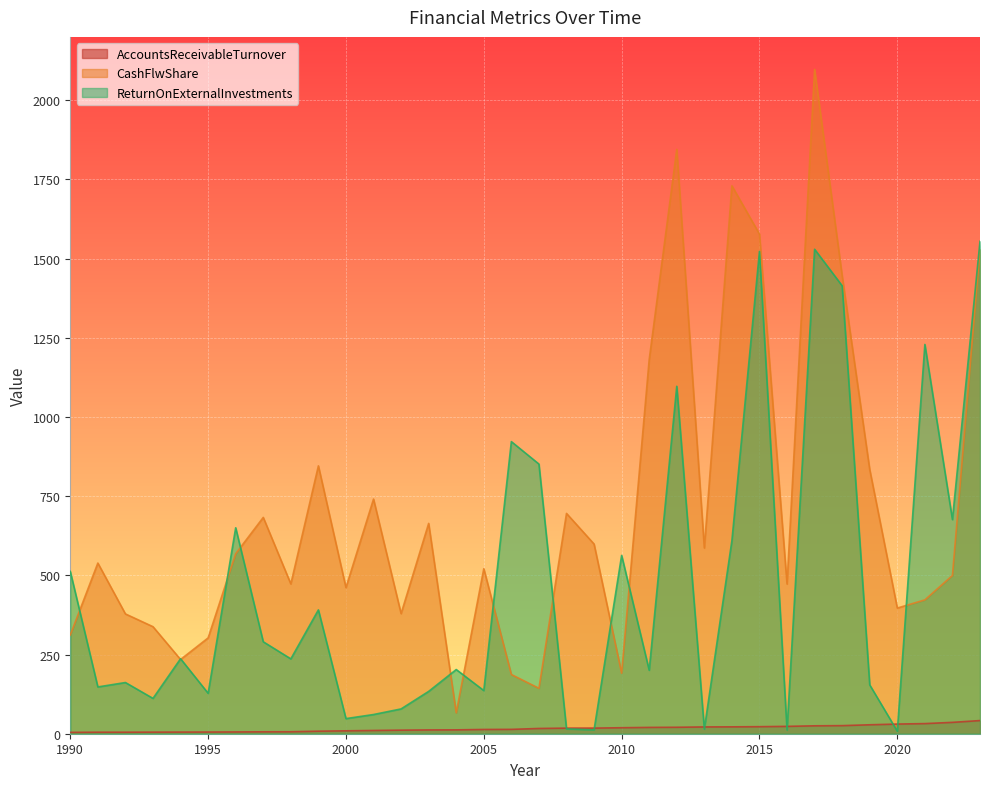

What is the difference between the CashFlwShare values at 1999 and 2012?

999.2